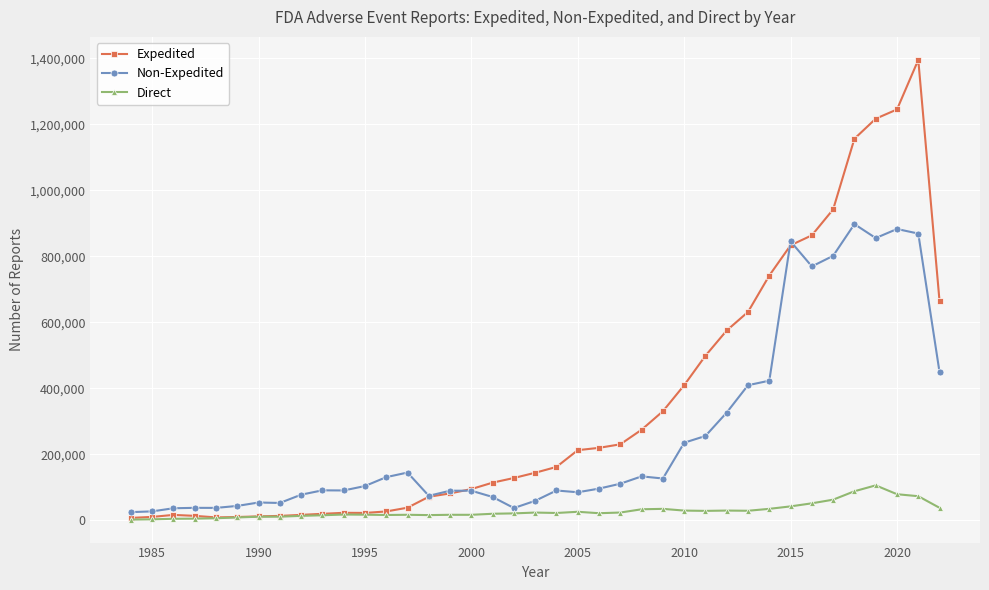

In Expedited, how many points are higher than both neighbors (excluding endpoints)?

3